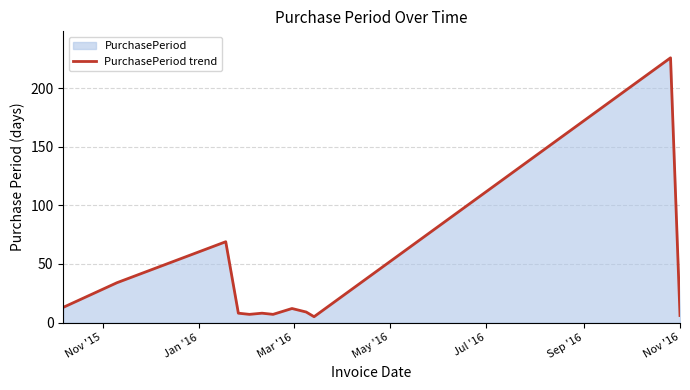

What is the difference between the maximum and minimum values?

221